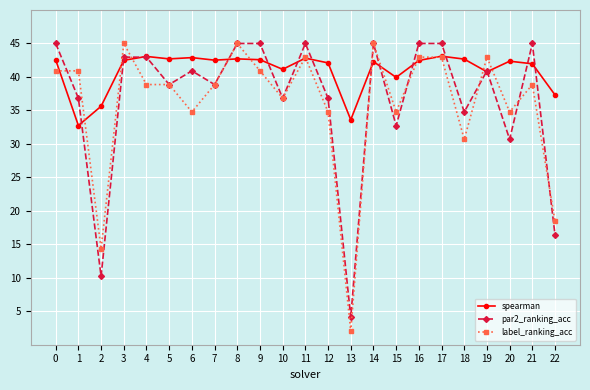

Does the chart display data point markers on the line(s)?

Yes